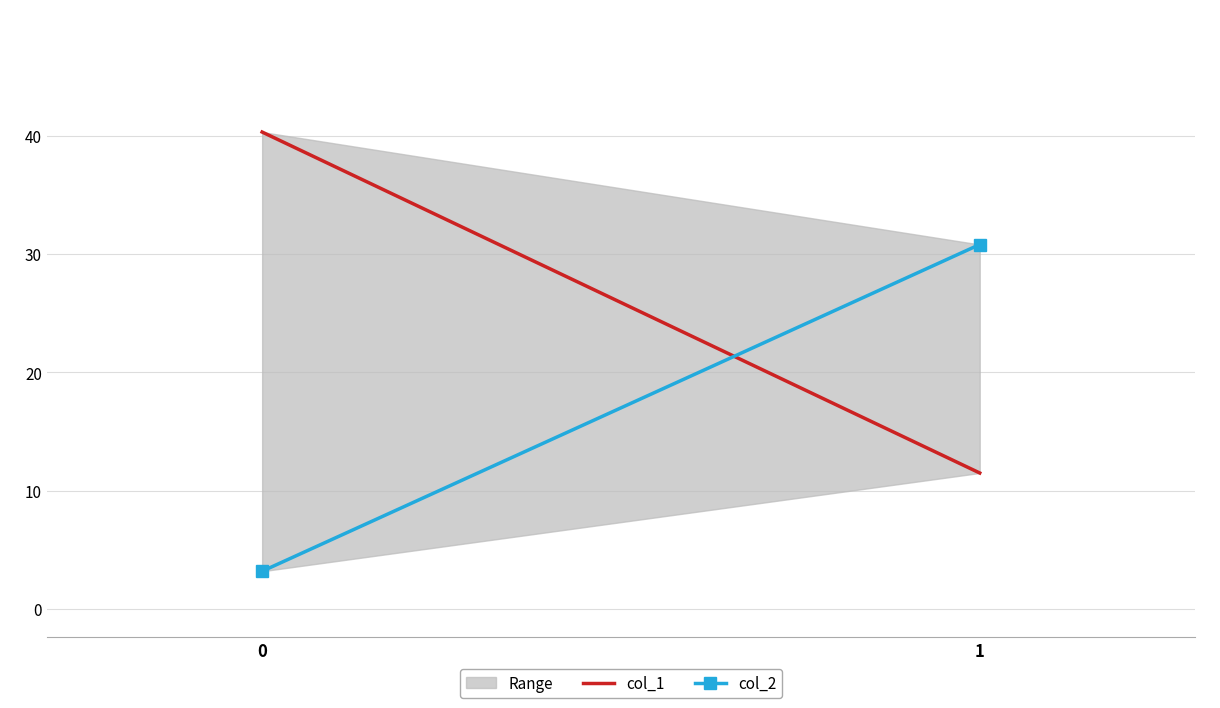

How many distinct data groups are displayed?

2